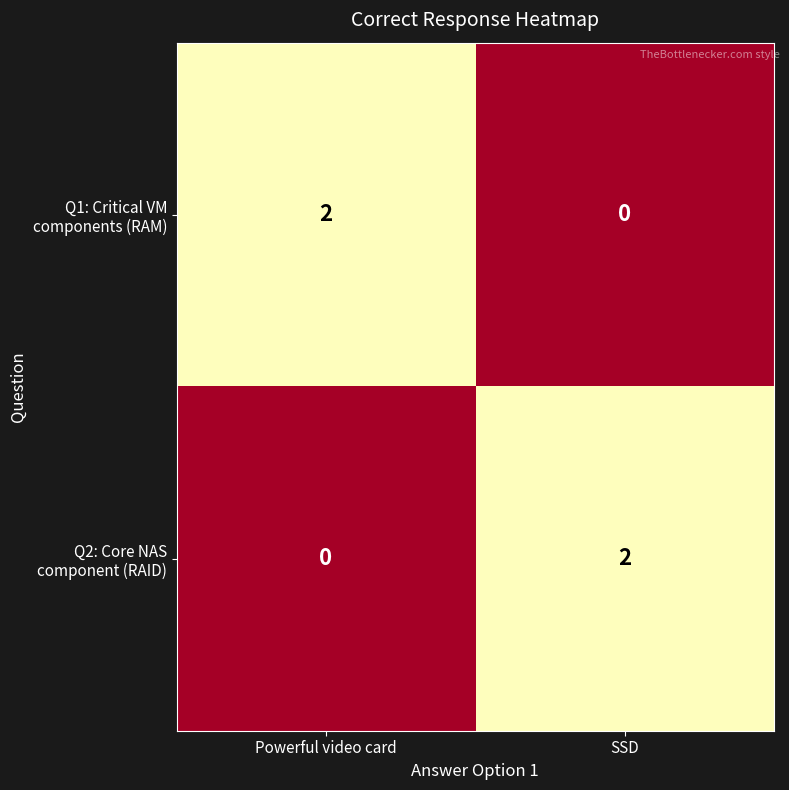

How many categories are shown in the chart?

2